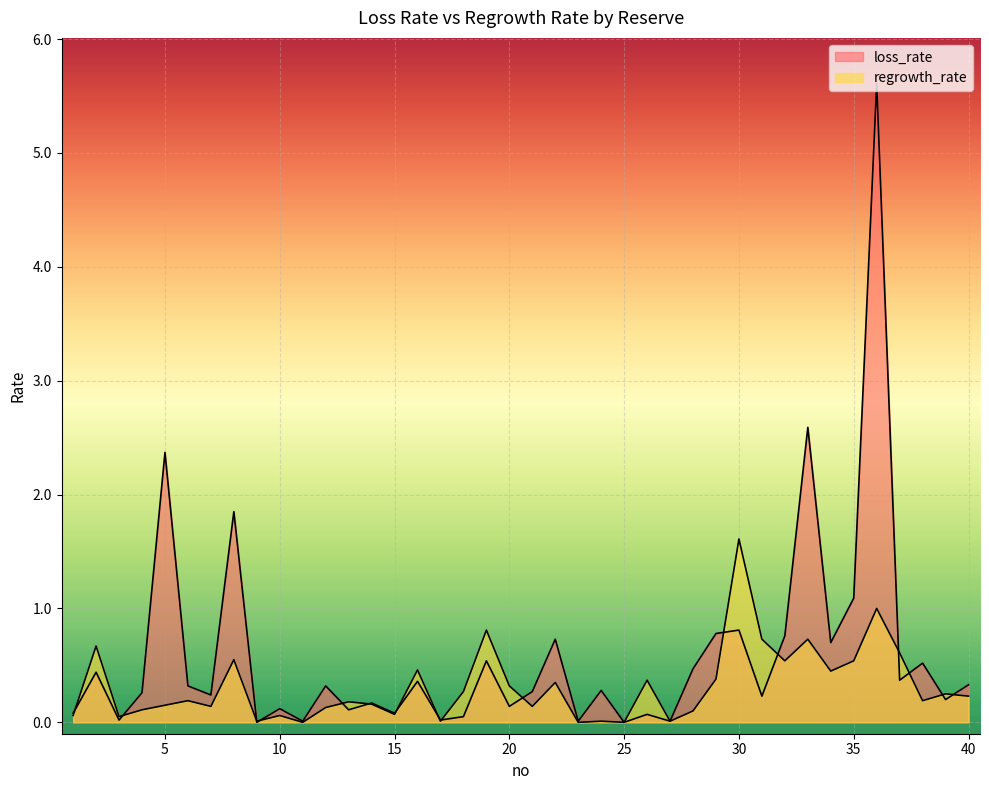

At which category is the sum across all series the highest?

36